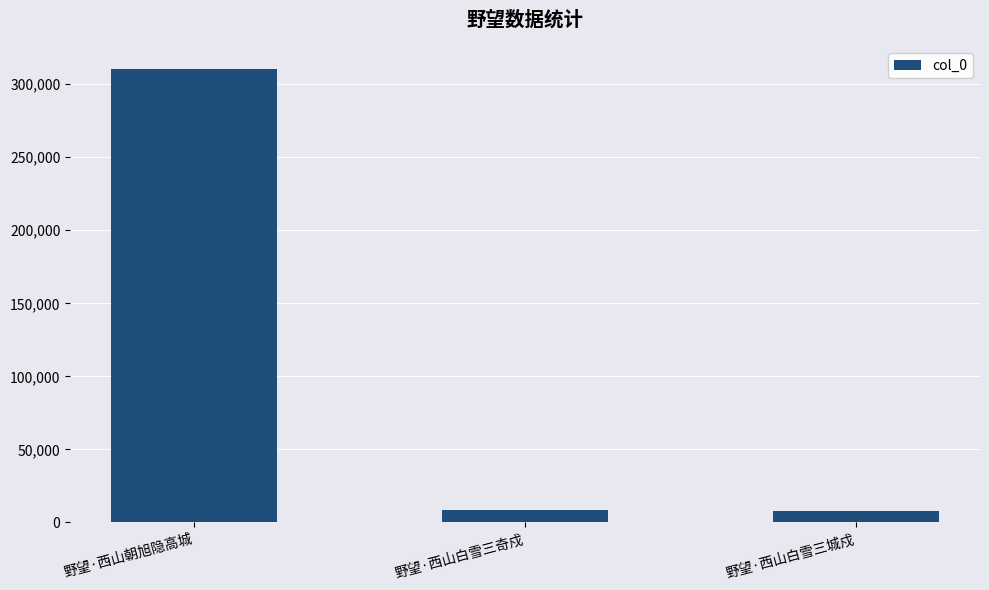

How many data points are less than 8293?

1